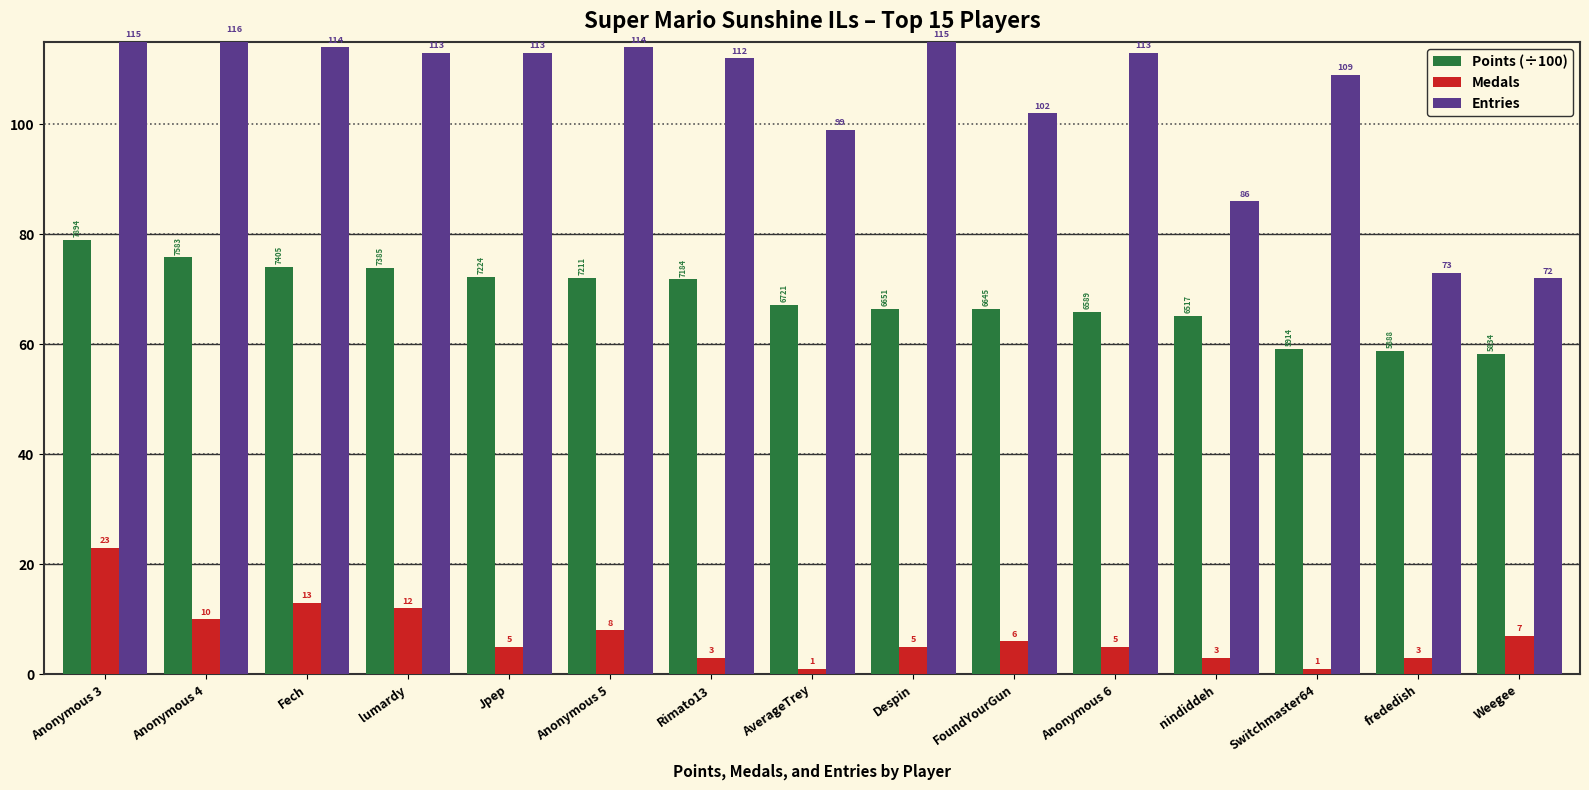

Does the chart contain any negative values?

No